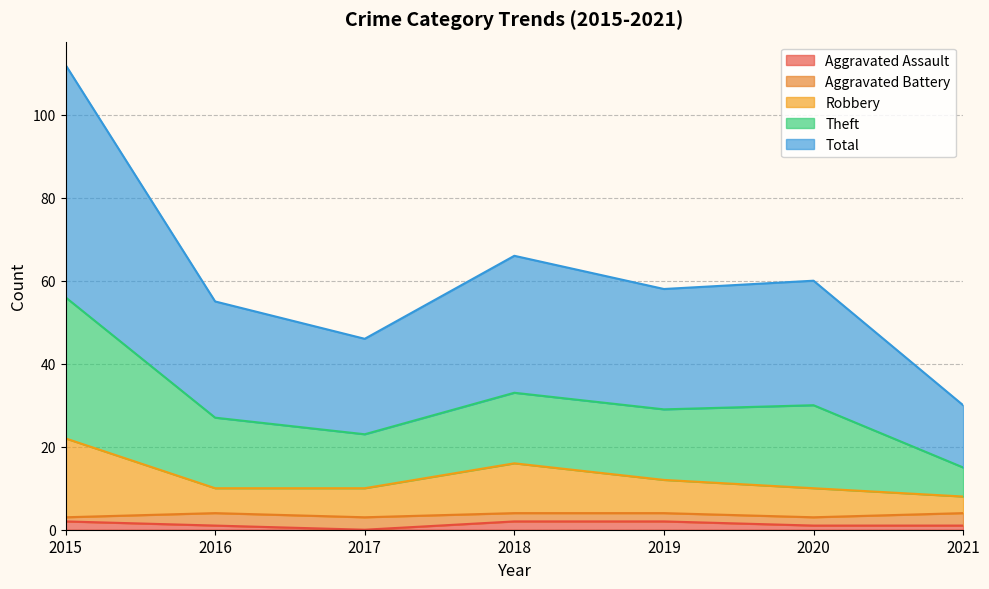

Is it true that Aggravated Assault equals 2 at 2019?

True